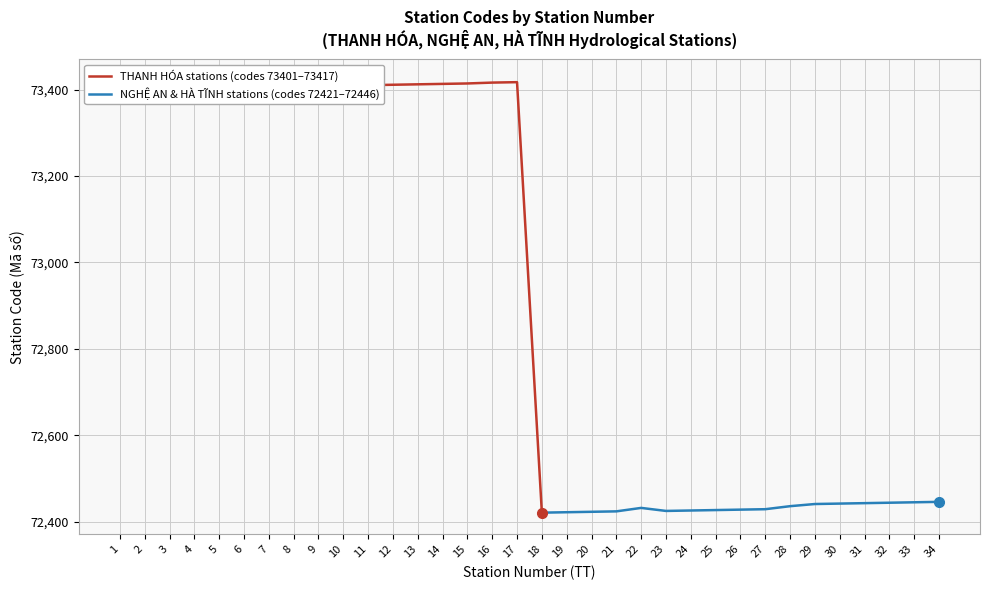

Where does the data first go above 73400?

1